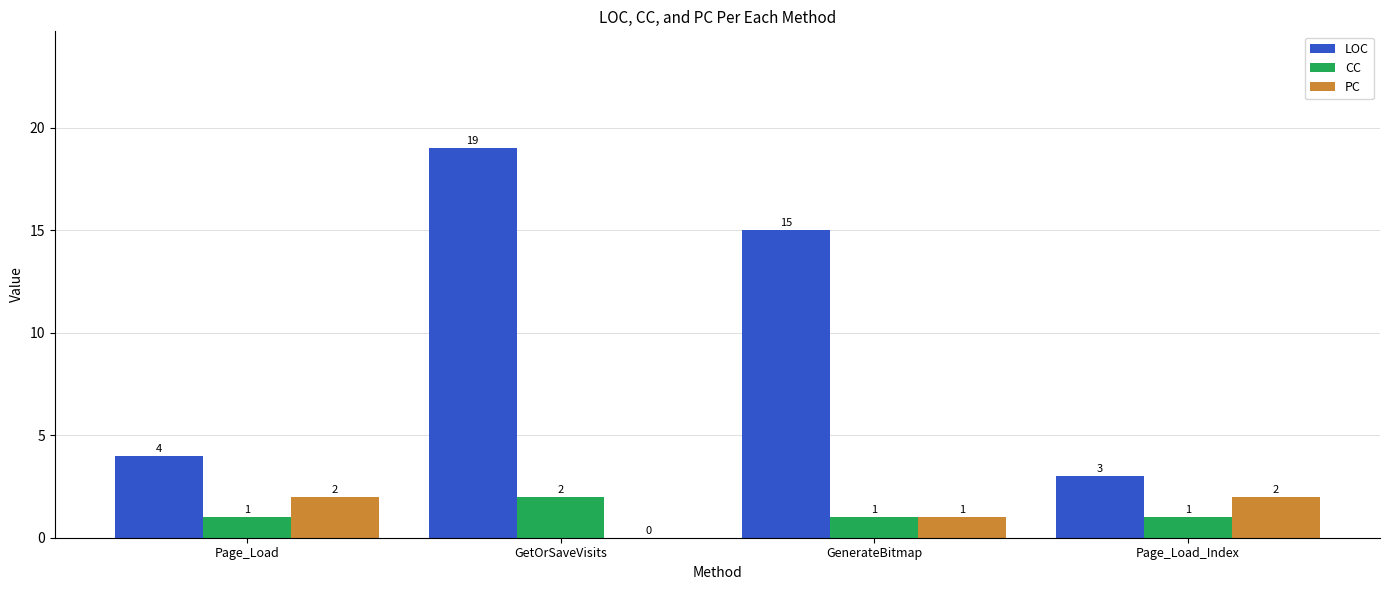

What are all the series names shown in the legend?

LOC, CC, PC